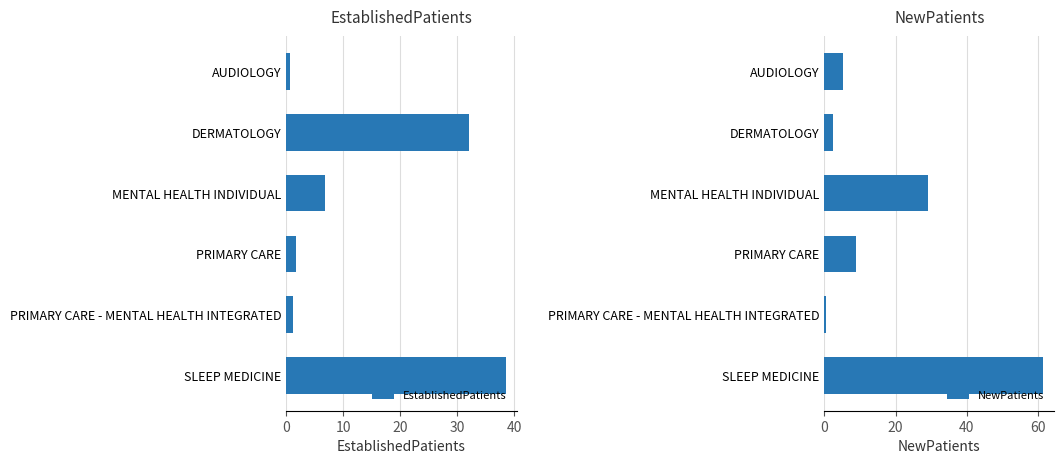

The value of EstablishedPatients at SLEEP MEDICINE is 26.3. True or false?

False